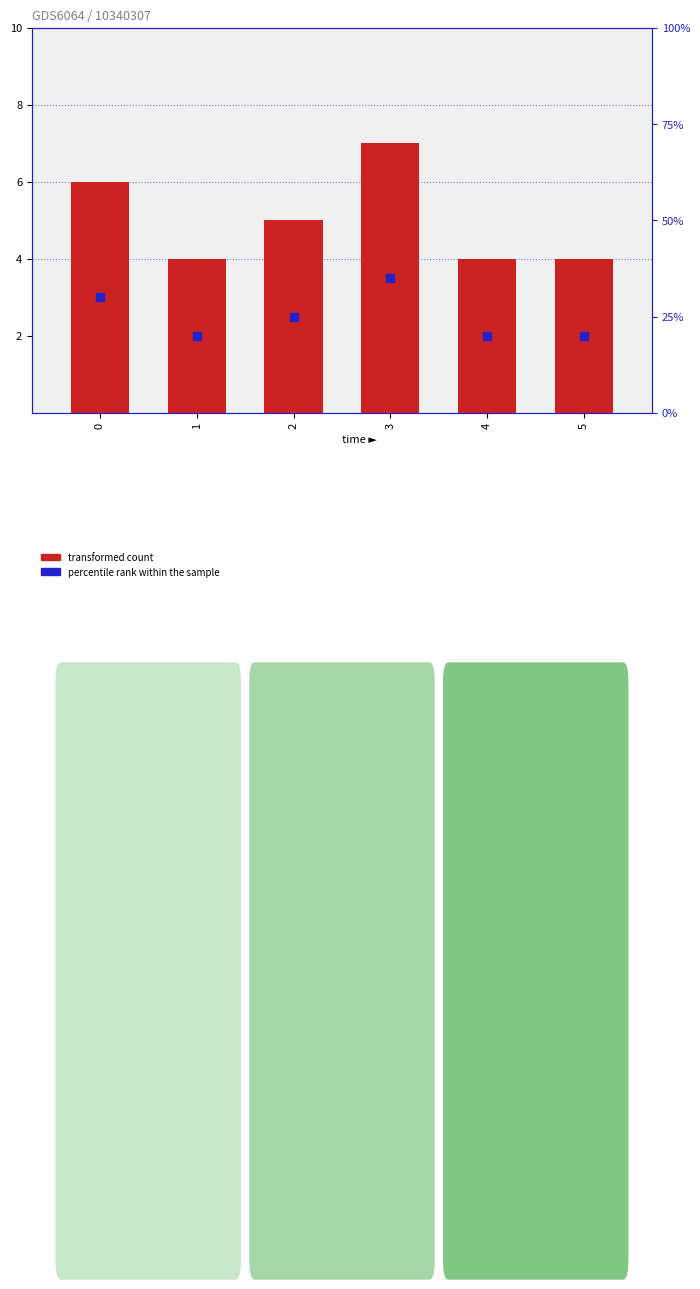

Which series contains the lowest Y value?

transformed count